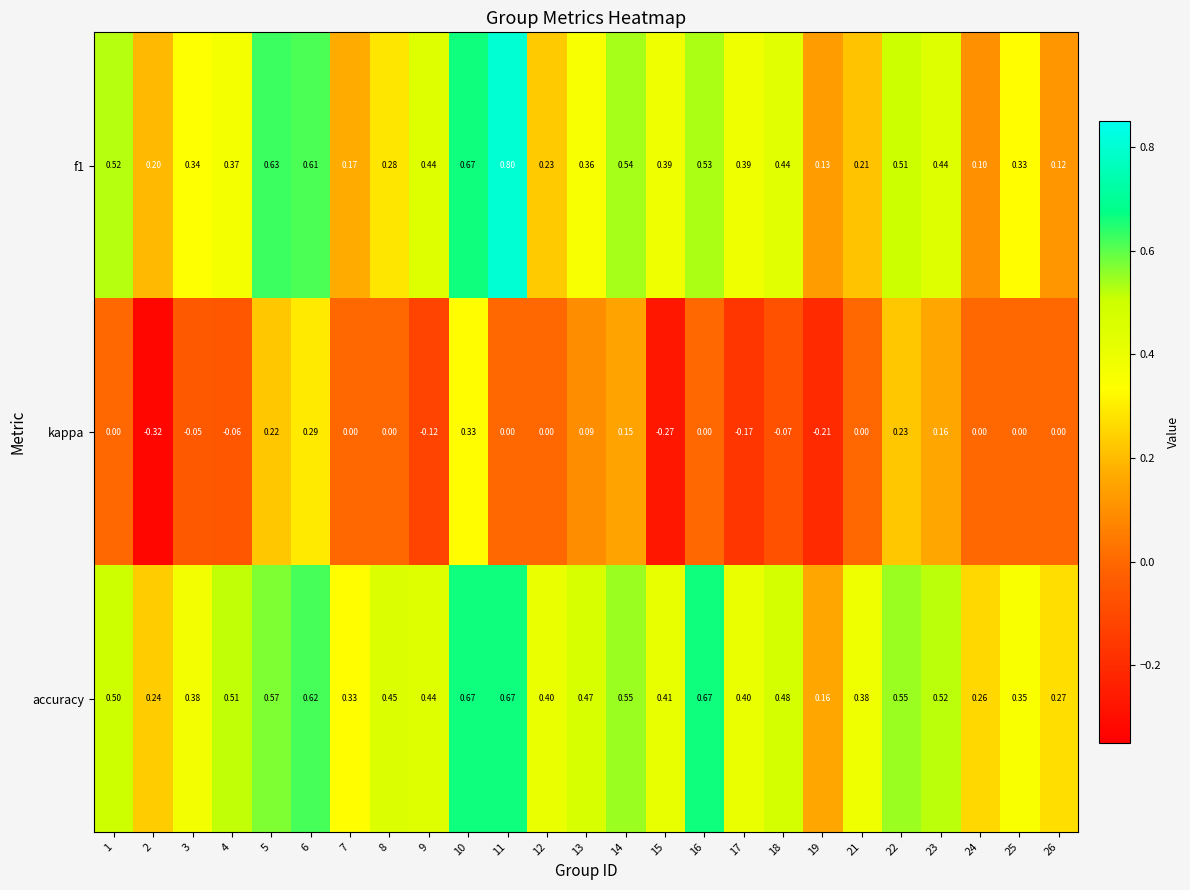

Is the value of kappa at 1 greater than the value of accuracy at 23?

No